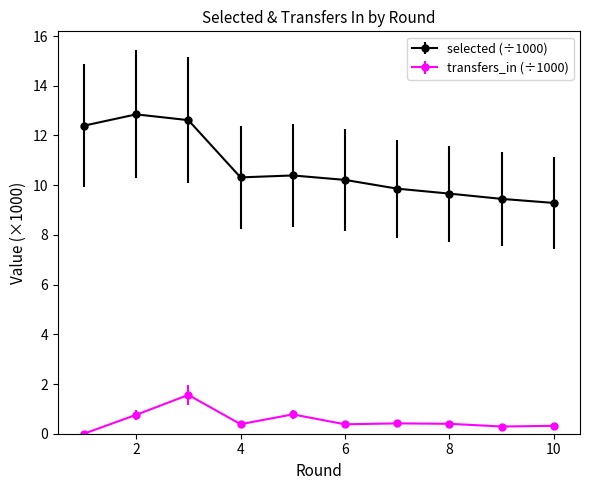

List the series in order of their overall mean, highest first.

selected (÷1000), transfers_in (÷1000)